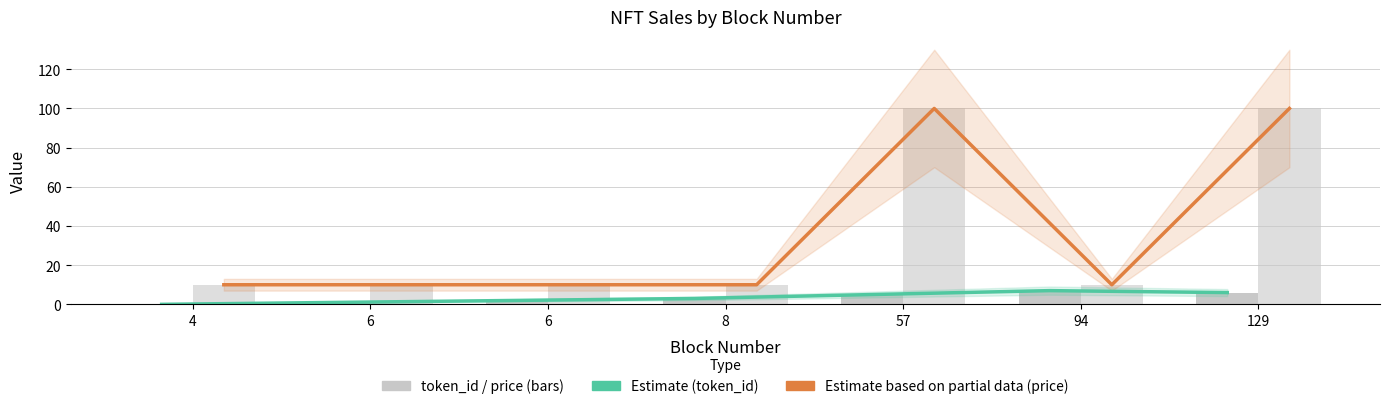

What is the minimum value for price (×10⁶)?

10